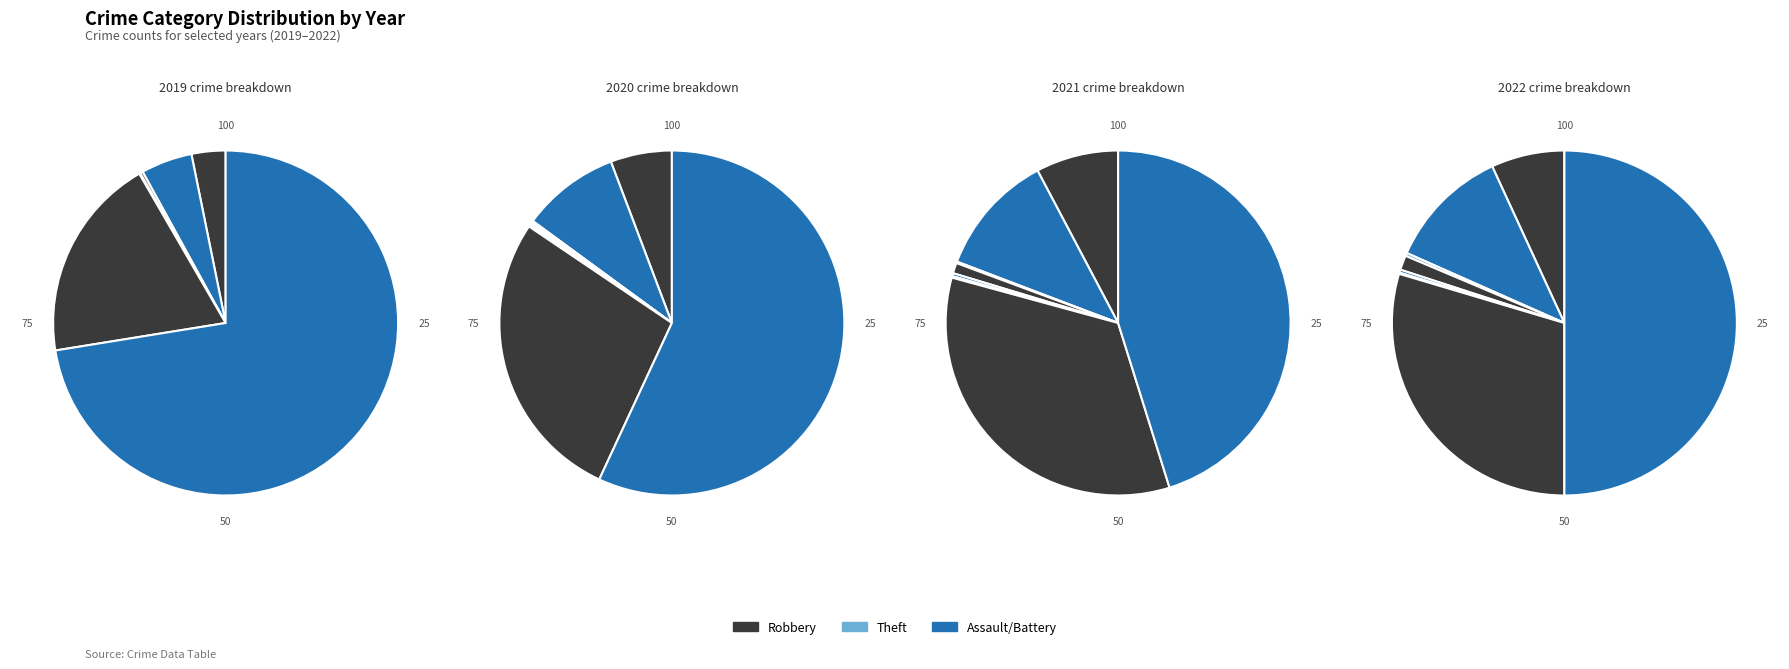

The Arson slice represents 1% of the pie. True or false?

False